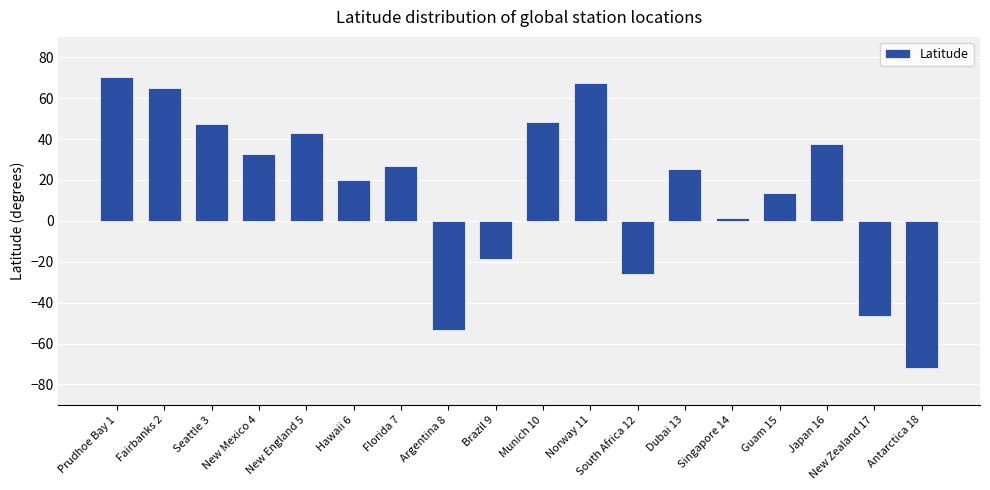

True or false: the data shows 70.4 at Prudhoe Bay 1.

True